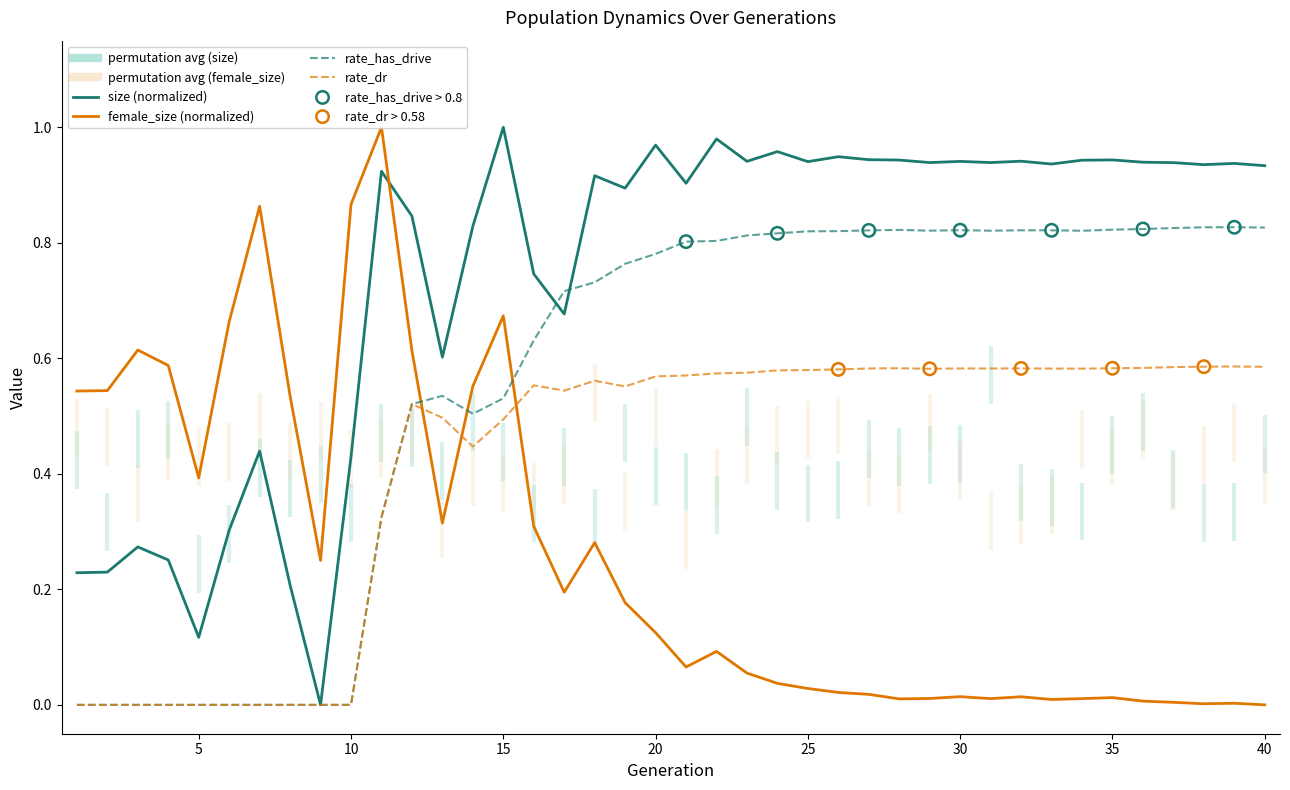

Which series has the largest total across all categories?

size